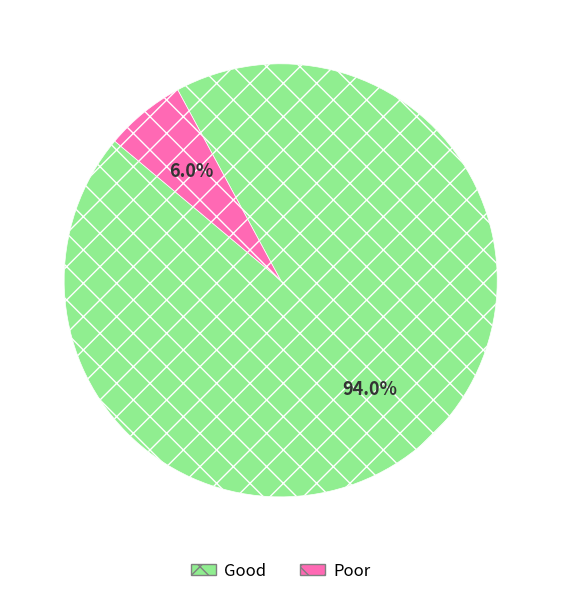

What percentage do Poor and Good together represent?

100.0%